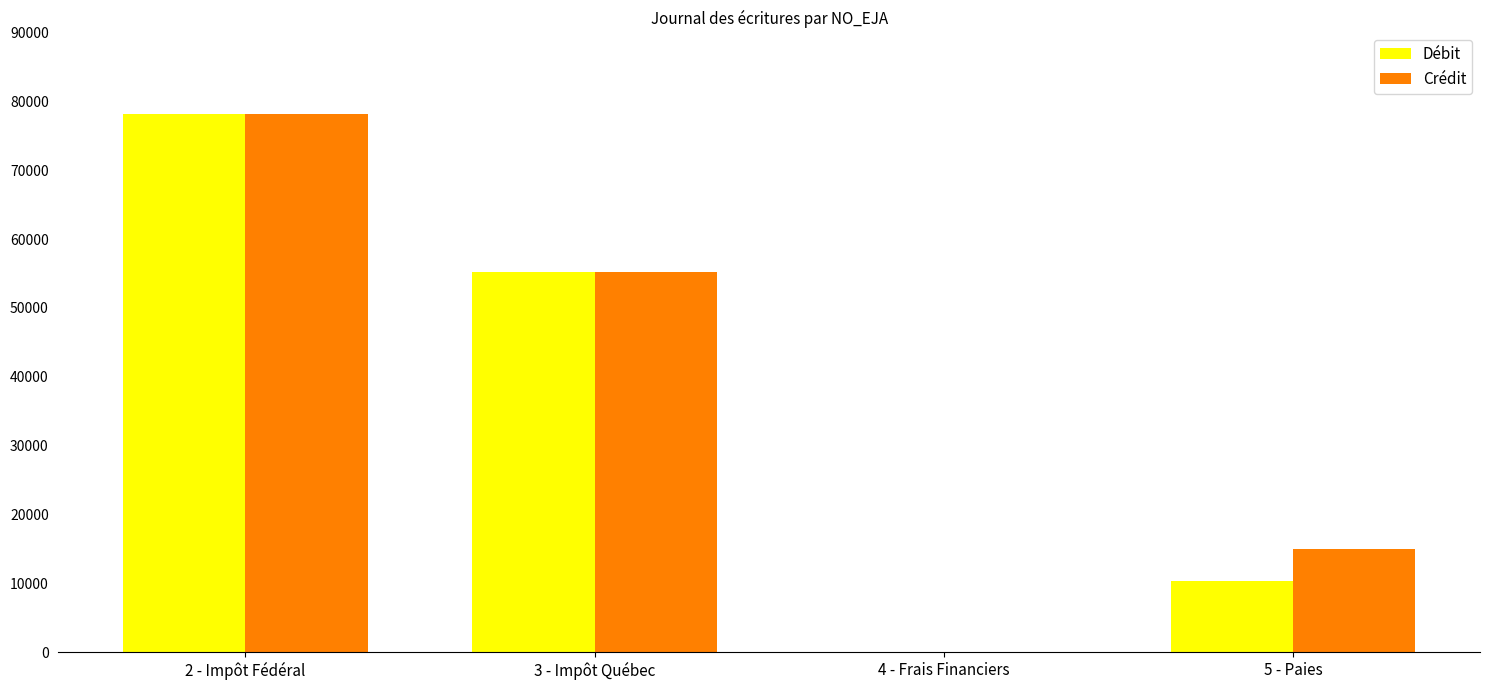

True or false: Débit has a value of 25.0 at 4 - Frais Financiers.

True